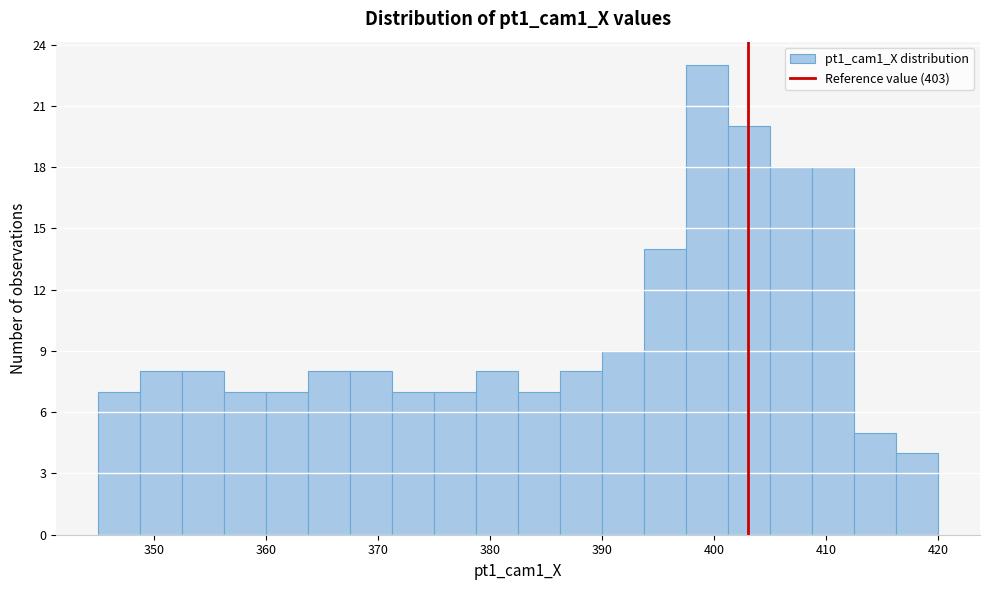

Around what value on the x-axis is the tallest bar? Give the approximate position of its centre, as read against the axis.

399